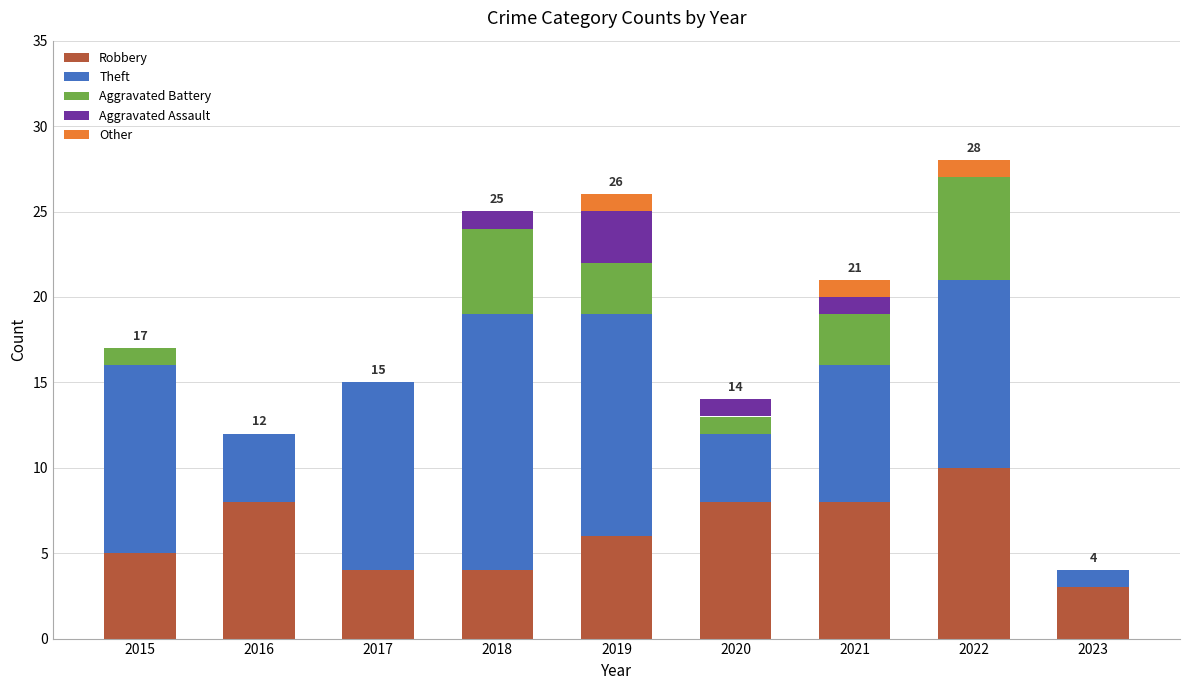

What is the total value across all series at 2018?

25